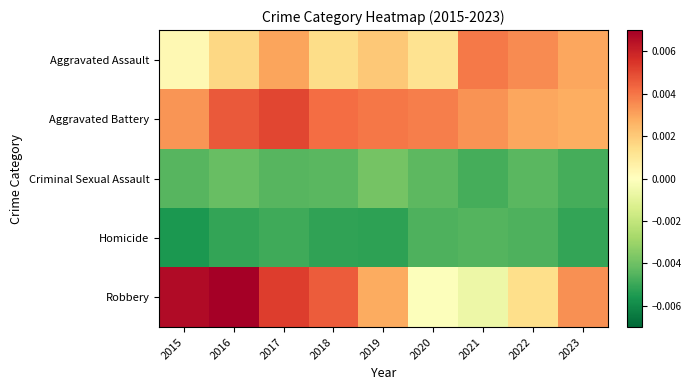

At which category does the chart reach its peak across all series?

2016